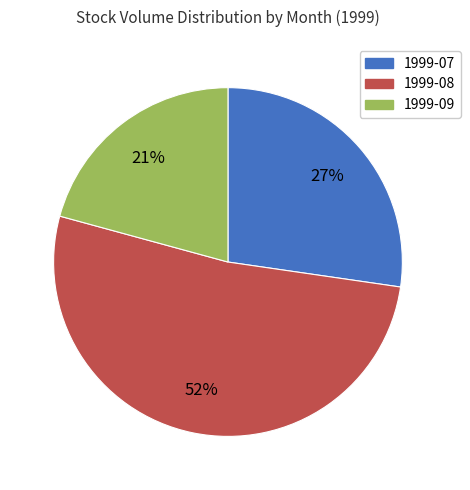

Combined, do 1999-08 and 1999-07 account for over 50%?

Yes